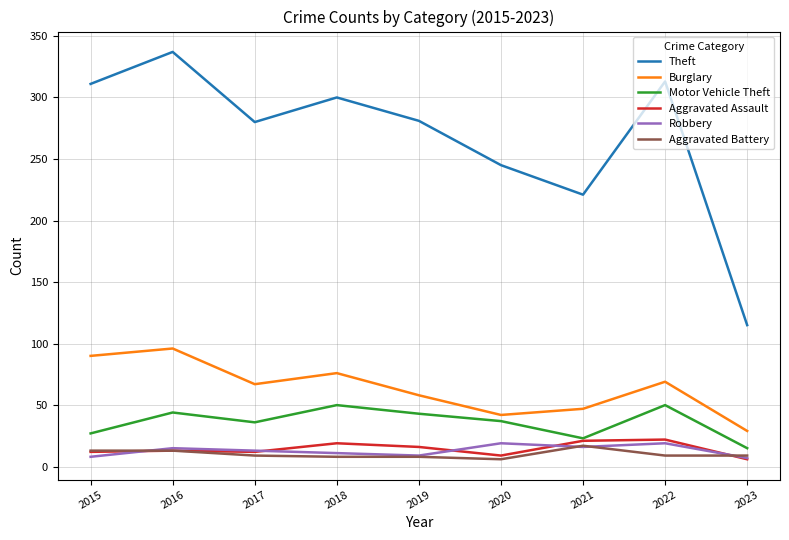

True or false: Burglary and Robbery cross at least once.

False